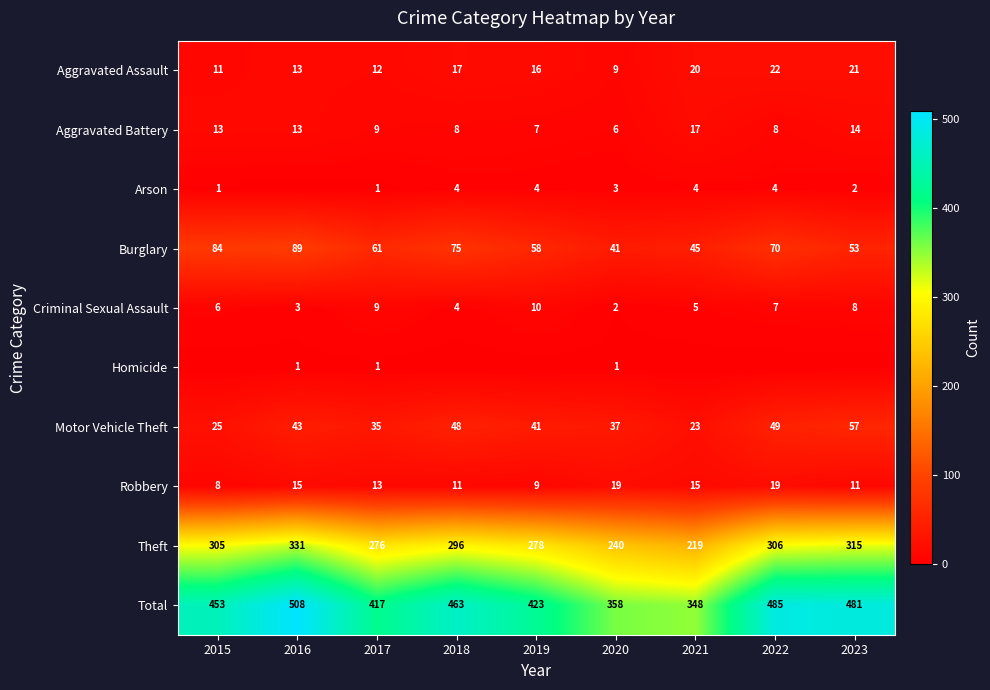

Which category has the lowest value across all series?

2016